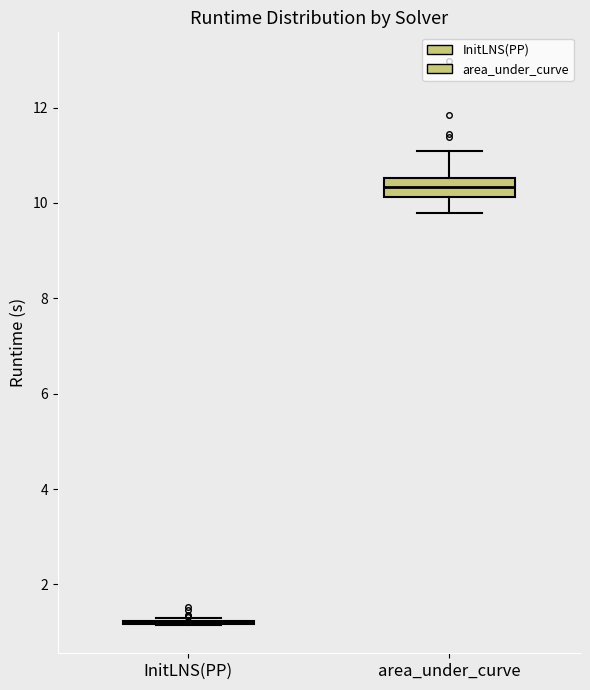

Which box is the tallest, from its lower edge to its upper edge?

area_under_curve